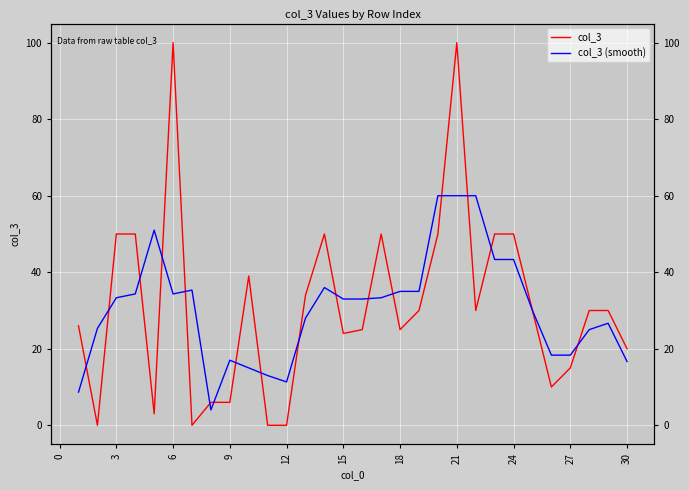

At how many categories does at least one series exceed 63?

2